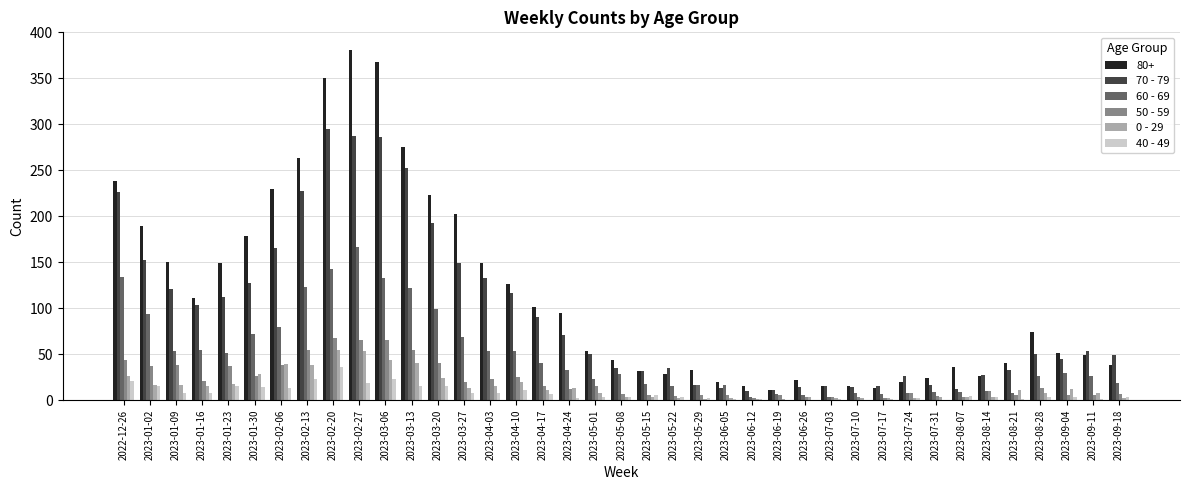

How many data points does each series have?

39